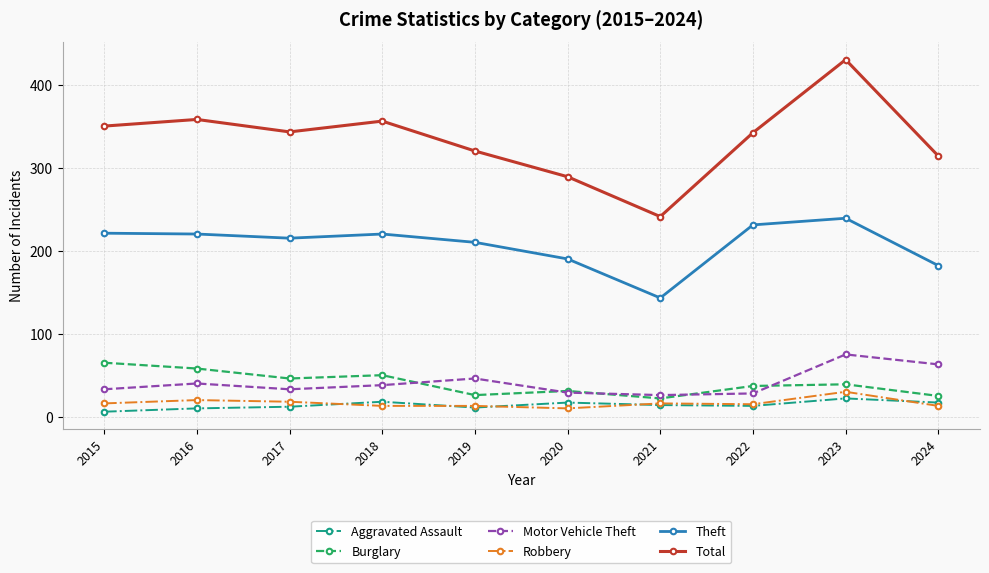

Count the number of data series in this chart.

6